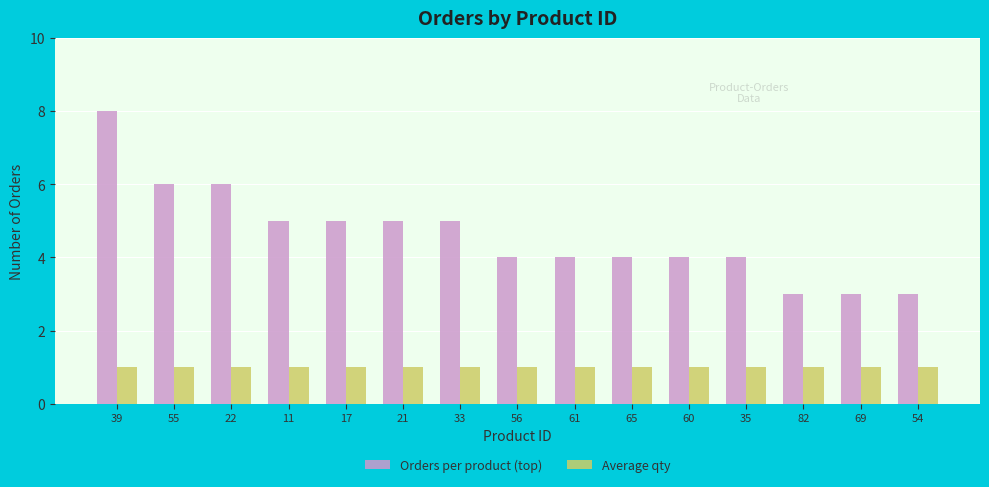

What are all the series names shown in the legend?

Orders per product (top), Average qty